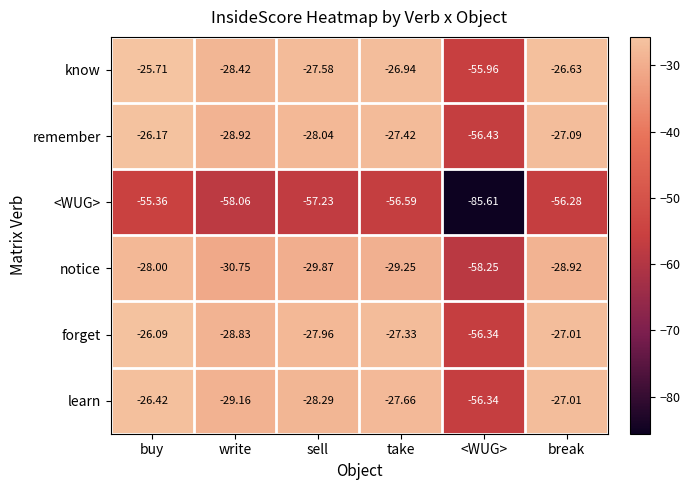

Which series has the largest total across all categories?

know